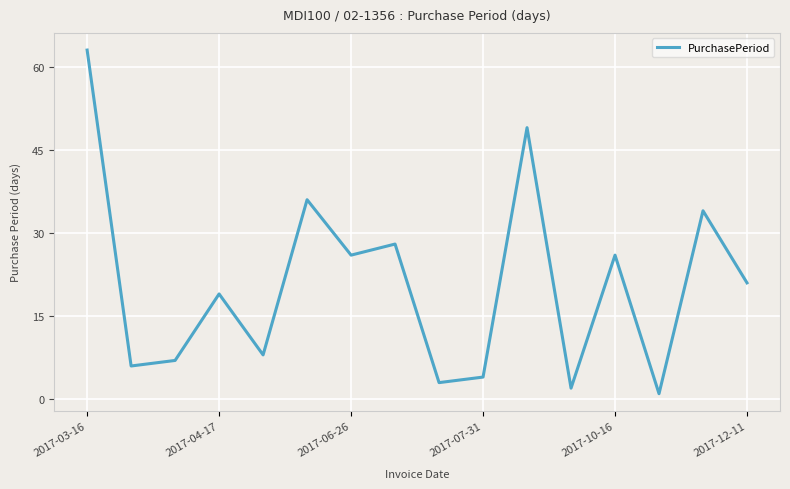

What is the difference between the maximum and minimum values?

62